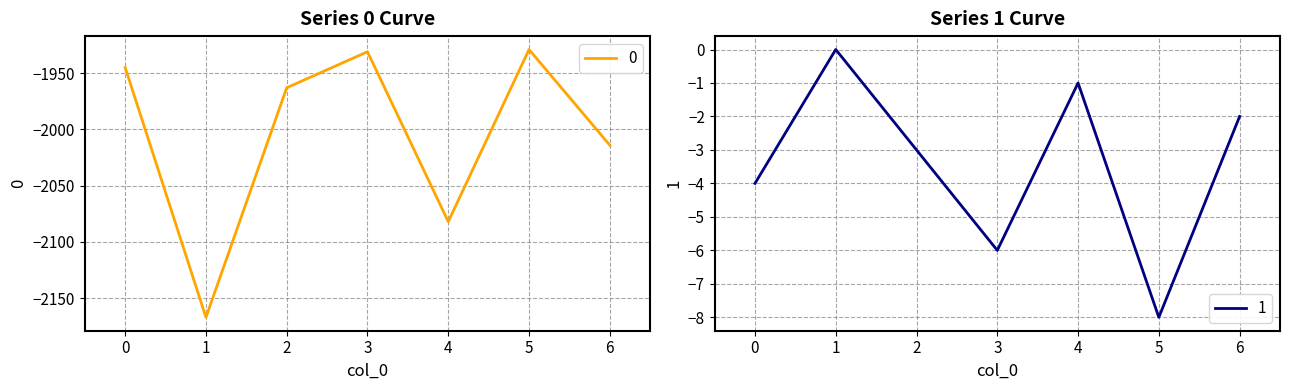

What is the value of the 0 point at the 4th from the left?

-1931